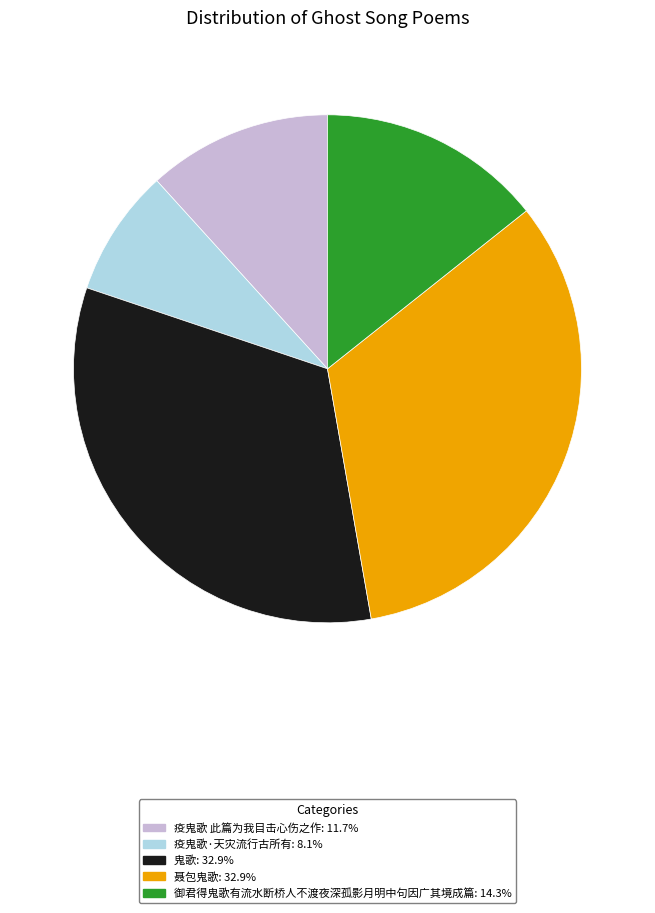

Is there any slice that represents more than half of the pie?

No